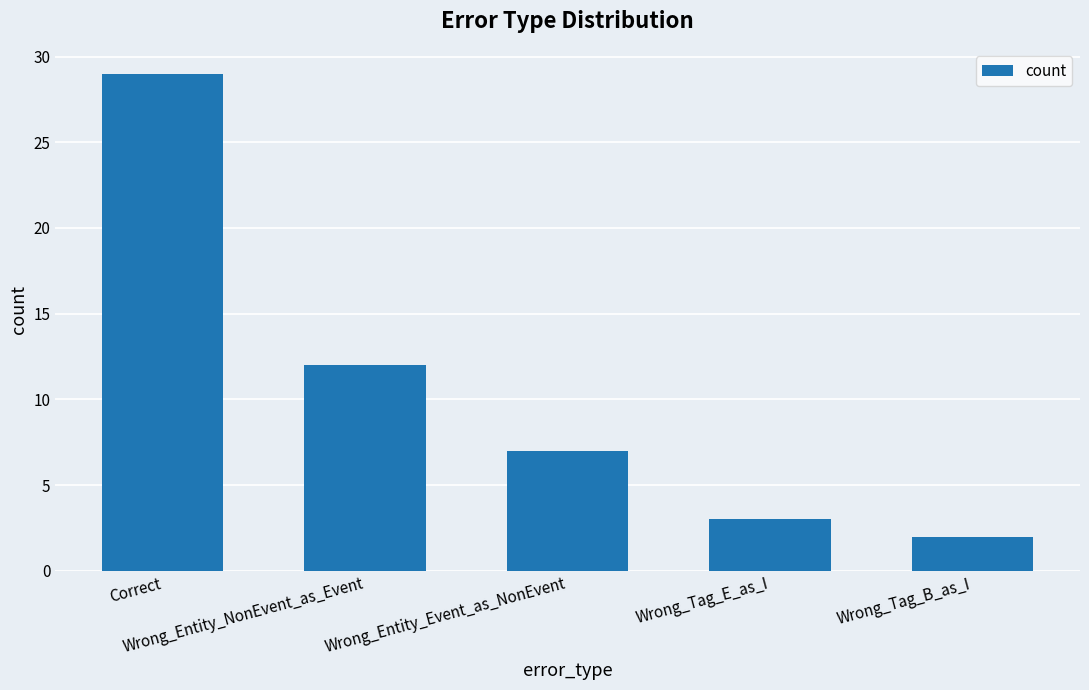

Are the bars horizontal?

No